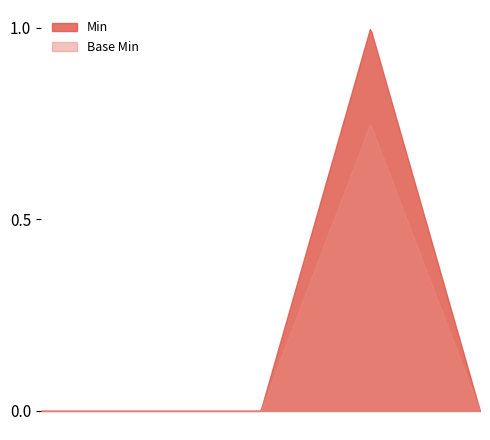

List the series in order of their peak value, lowest first.

Base Min, Min